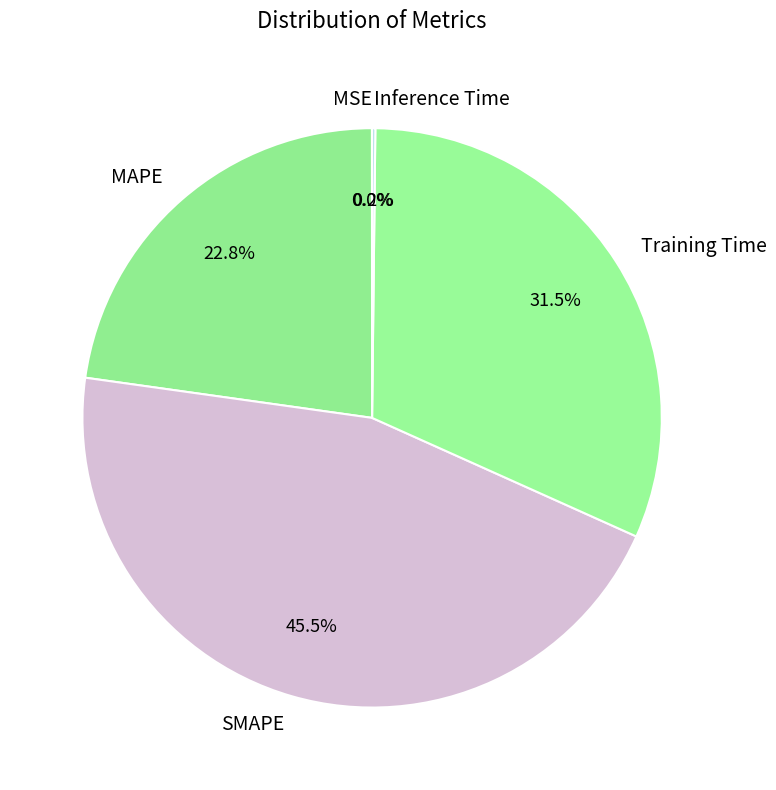

The MAPE slice represents 14% of the pie. True or false?

False